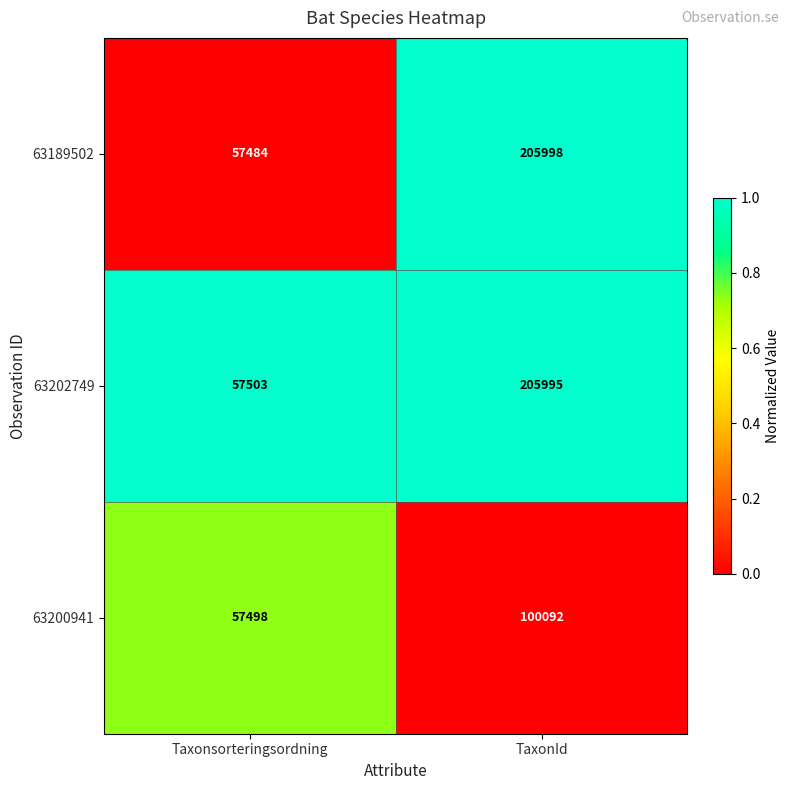

What is the difference between the highest and lowest values at Taxonsorteringsordning?

19